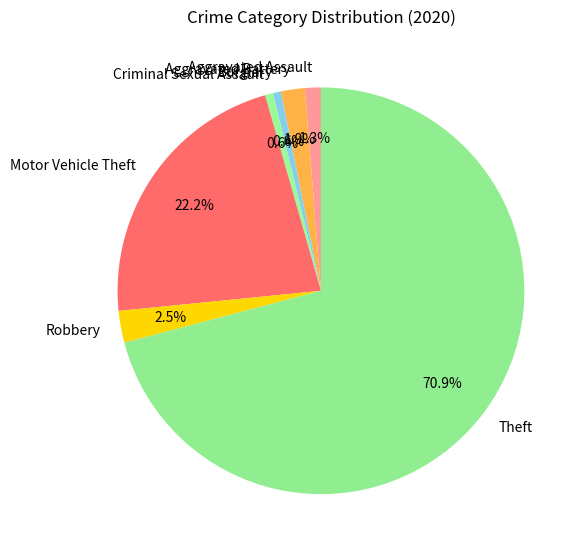

To the nearest percent, what is the difference between the largest and smallest slice percentages?

70%